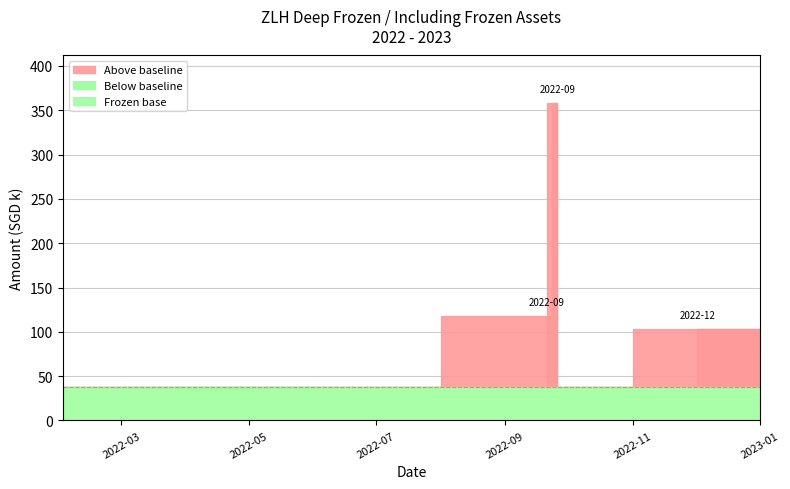

What is the label of the 12th point from the left?

2023-01-01